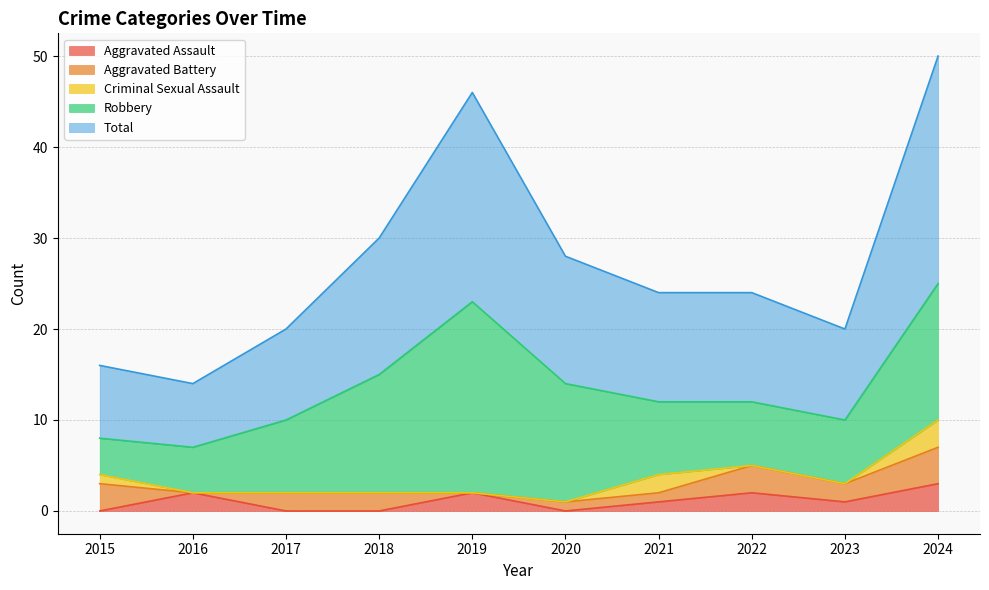

At how many categories does at least one series exceed 4?

10